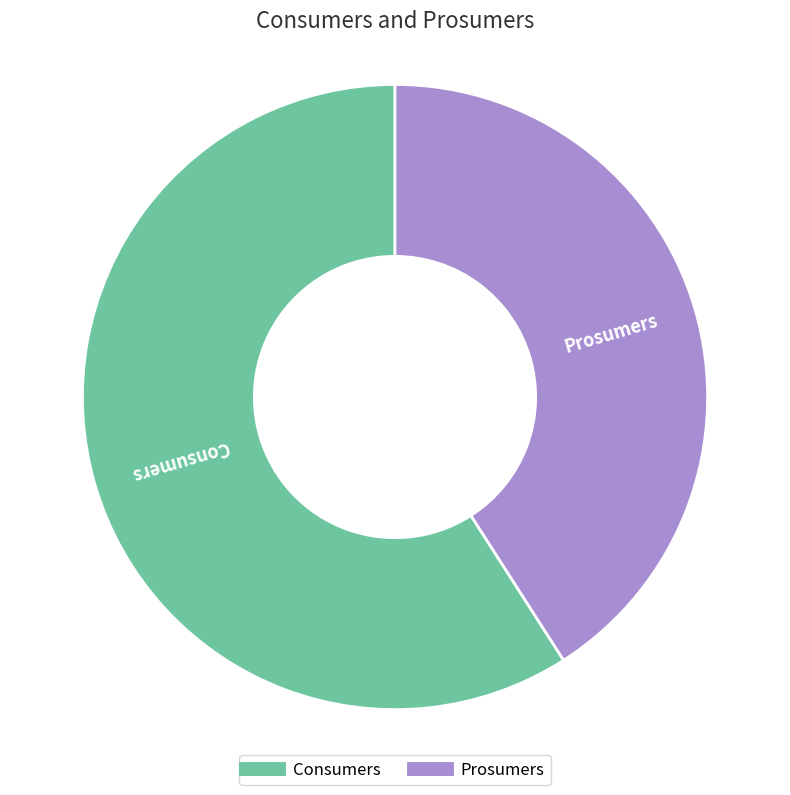

What is the ratio of the value at Prosumers to the value at Consumers?

0.7